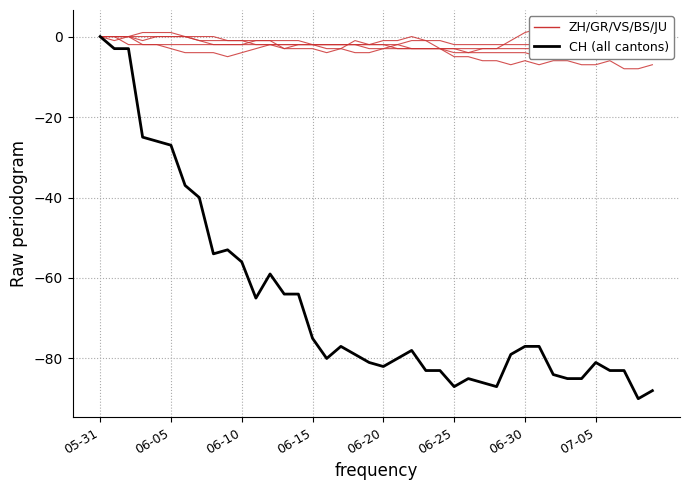

True or false: CH and ZH cross at least once.

False